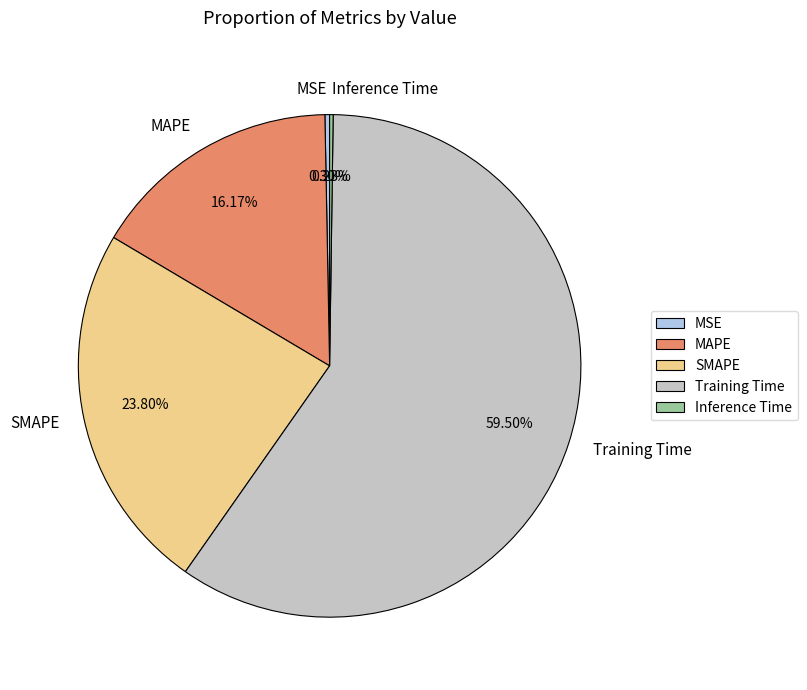

The MSE slice represents 9% of the pie. True or false?

False